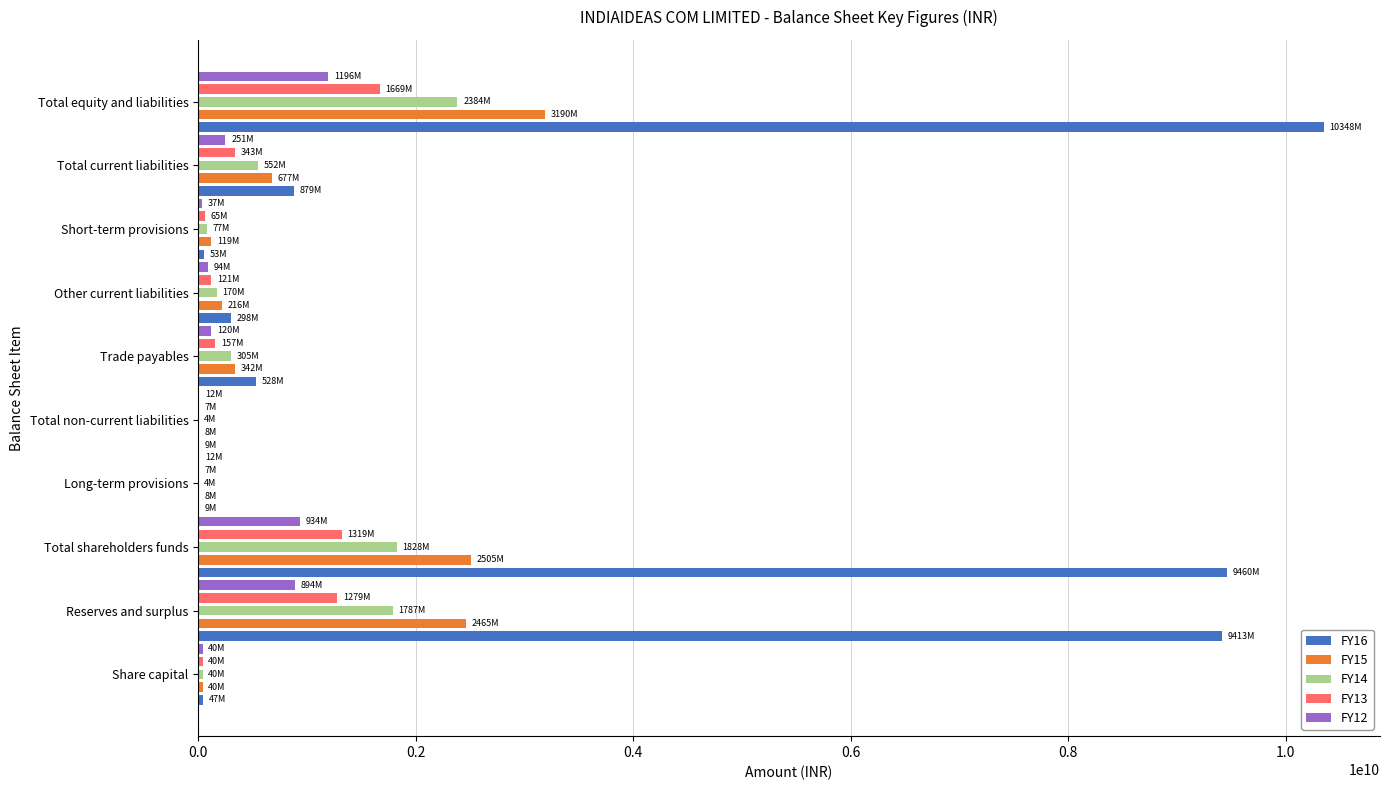

At which category is the sum across all series the highest?

Total equity and liabilities